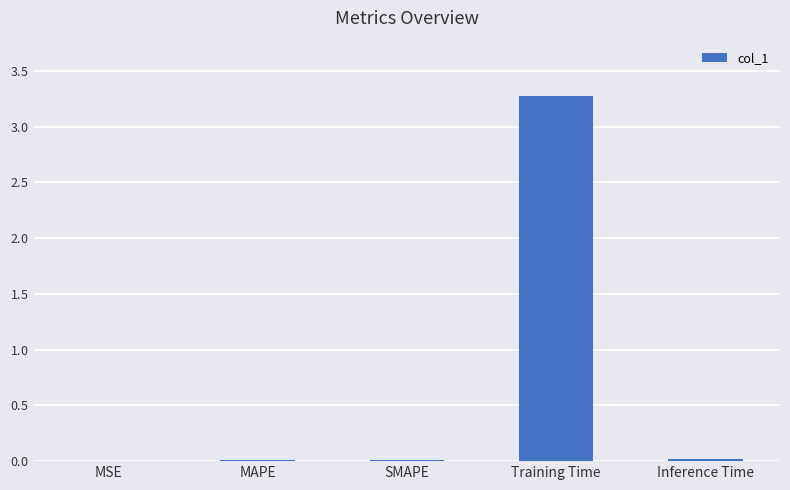

Which has a higher value, MAPE or Inference Time?

Inference Time